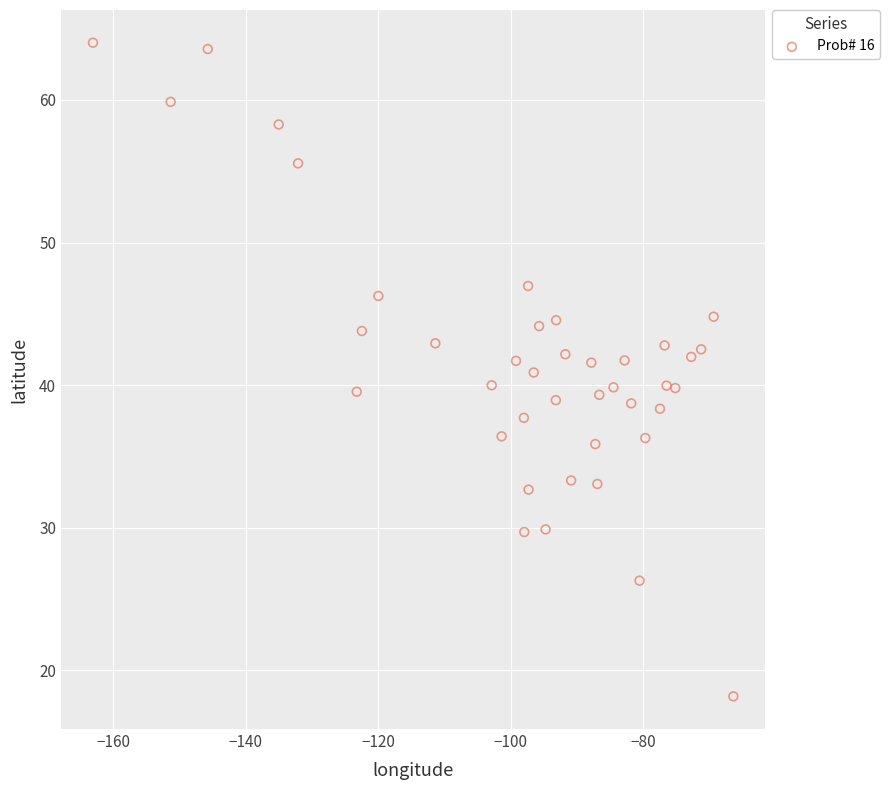

What is the range of X values (max minus min)?

96.7